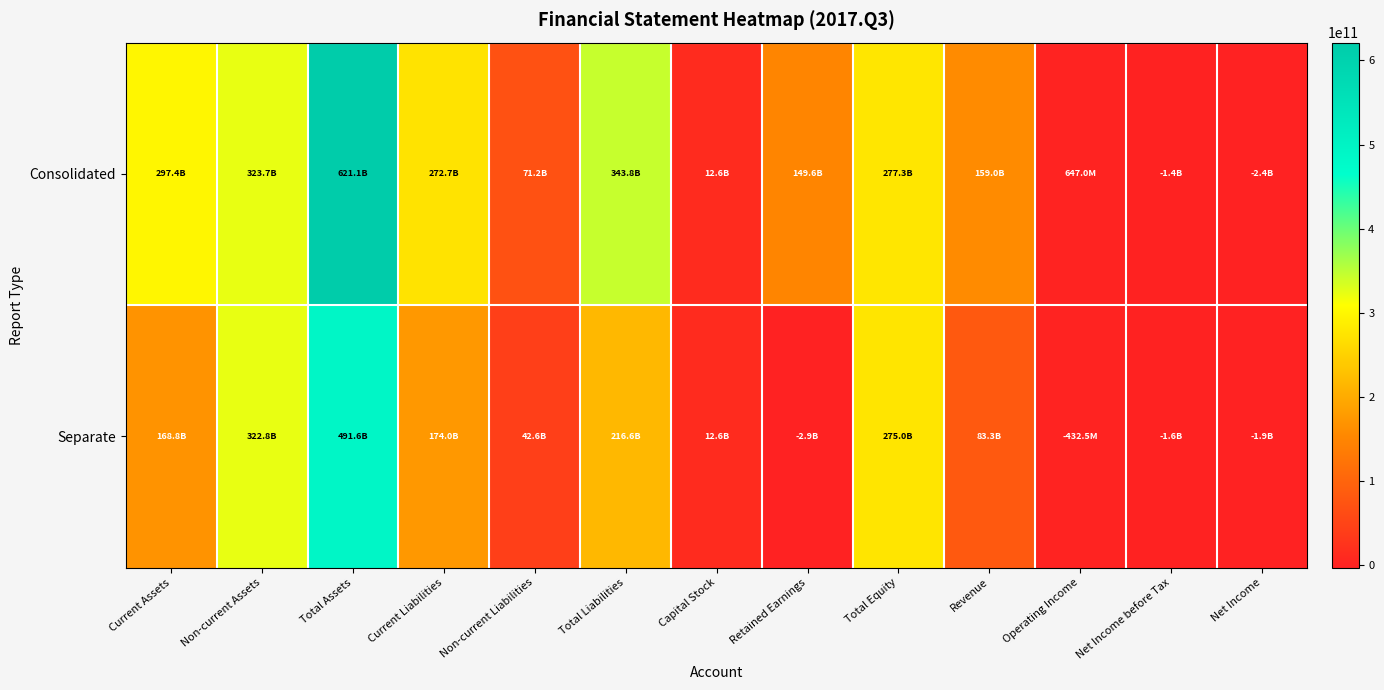

Reading left to right, list all the values displayed in this chart.

Consolidated: Current Assets=297433218504	Non-current Assets=323709330055	Total Assets=621142548559	Current Liabilities=272699267055	Non-current Liabilities=71150558695	Total Liabilities=343849825750	Capital Stock=12607989000	Retained Earnings=149560203778	Total Equity=277292722809	Revenue=158999305800	Operating Income=646975713	Net Income before Tax=-1427718366	Net Income=-2368509593
Separate: Current Assets=168796749163	Non-current Assets=322823015749	Total Assets=491619764912	Current Liabilities=174010865705	Non-current Liabilities=42570947321	Total Liabilities=216581813026	Capital Stock=12607989000	Retained Earnings=-2938954572	Total Equity=275037951886	Revenue=83281965109	Operating Income=-432530480	Net Income before Tax=-1645909828	Net Income=-1901516453